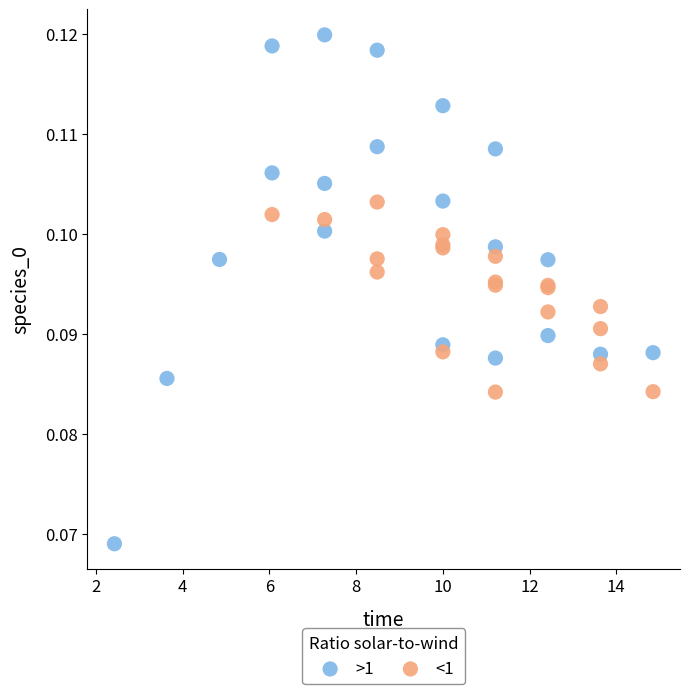

Which series reaches the maximum Y coordinate?

>1